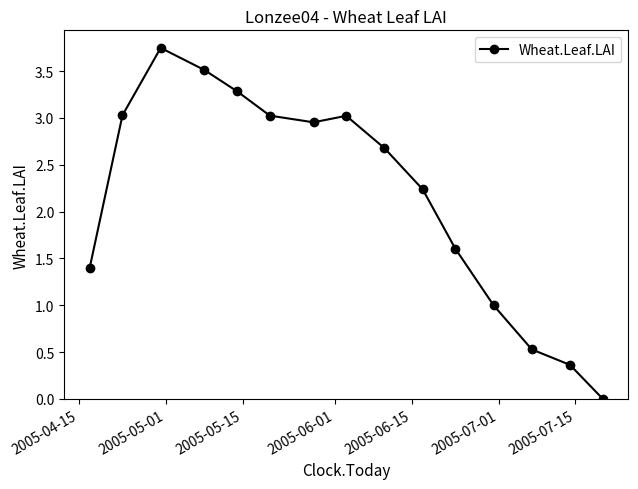

What is the value of the 13th point from the left?

0.5